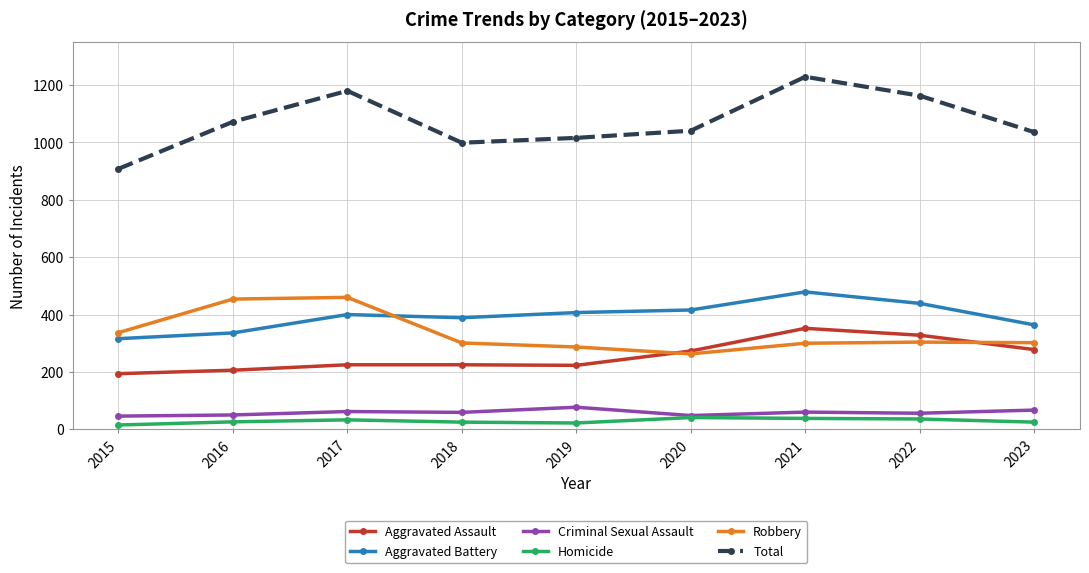

Count the number of data series in this chart.

6